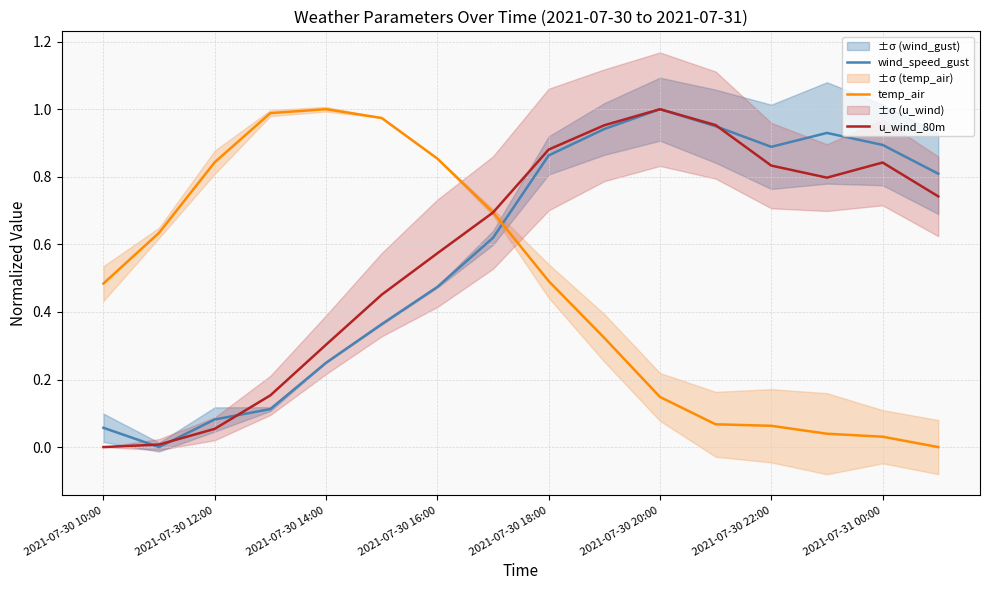

At which label does u_wind_80m reach its peak?

2021-07-30 20:00